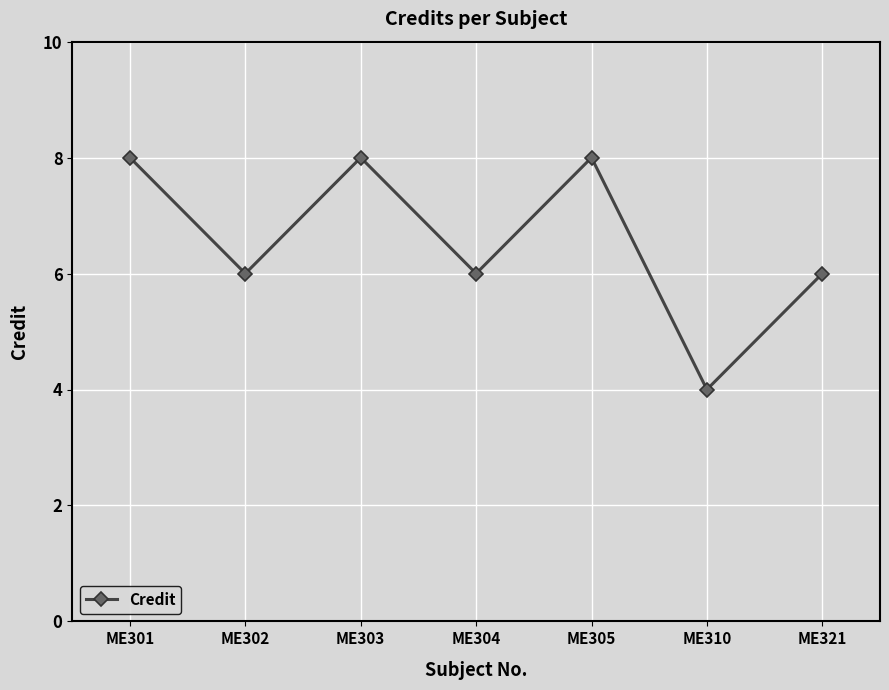

What is the change in value from ME303 to ME321?

-2